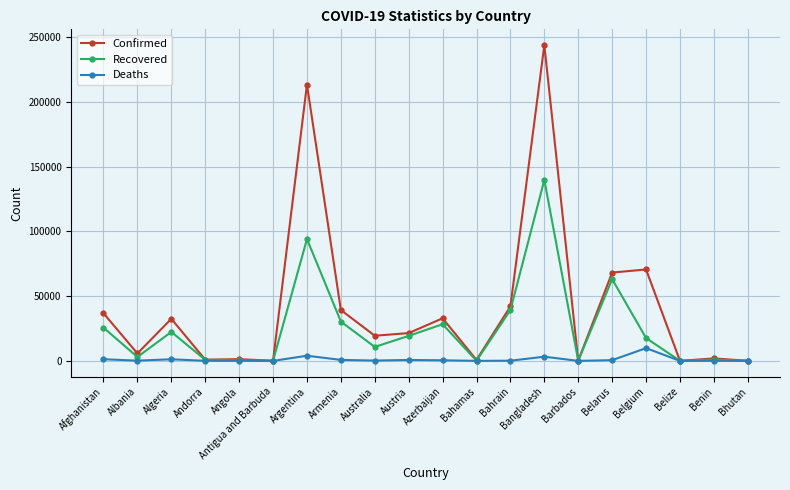

What position from the right is Australia?

12